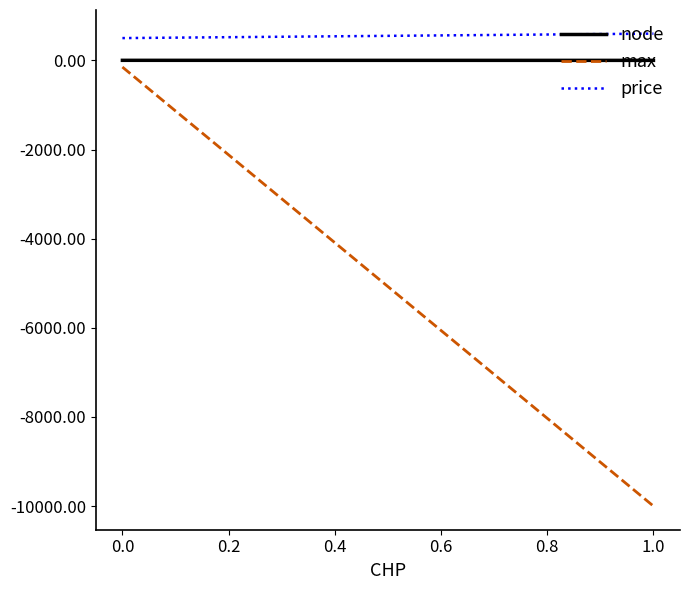

How many values in the max series are below -150?

1